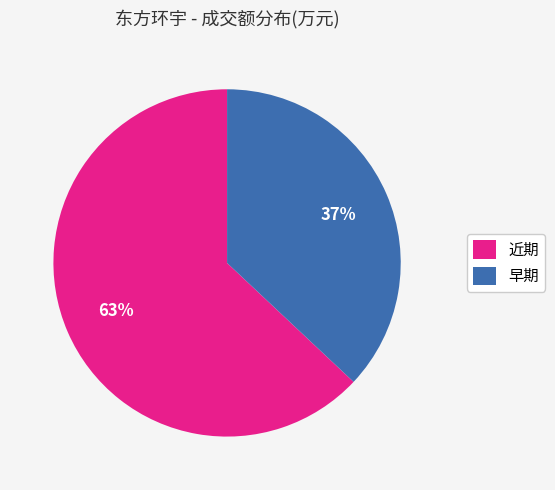

Between 近期 and 早期, which is larger?

近期